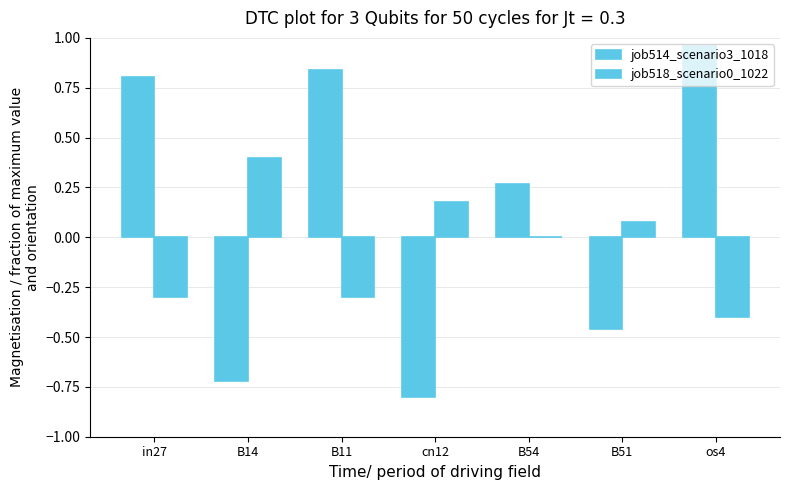

What is the greatest value displayed?

1.0